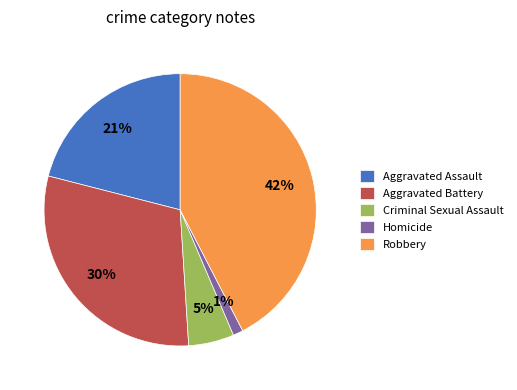

True or false: Homicide accounts for 1% of the total.

True